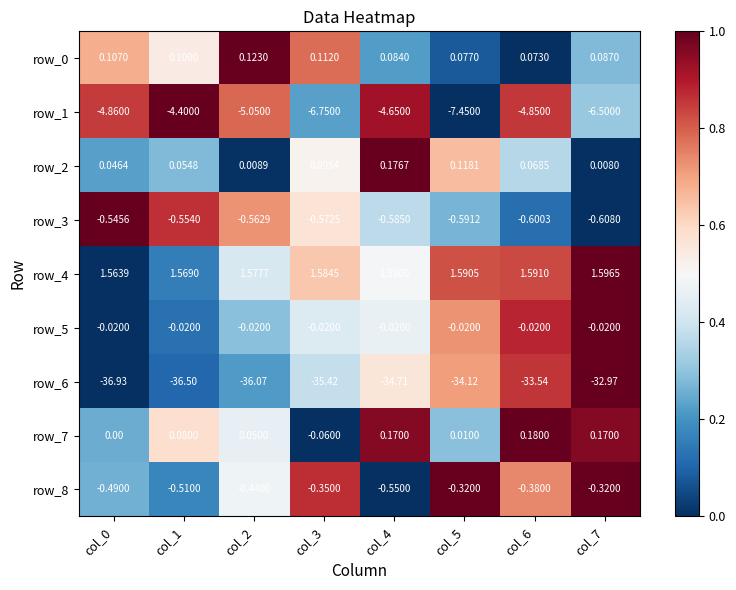

What is the sum of all row_7 values?

0.6